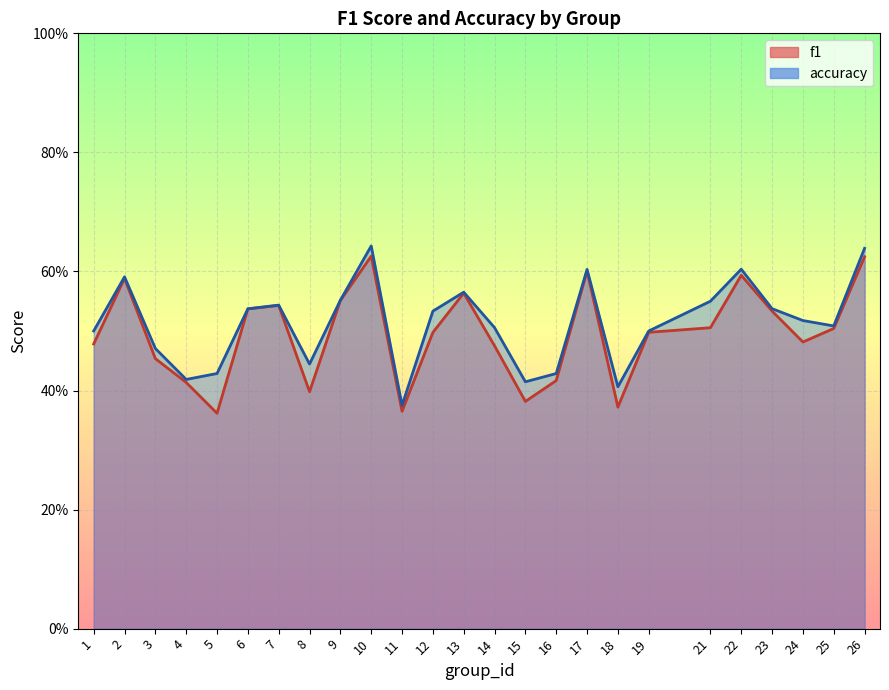

What is the value of the f1 point at the 12th from the left?

0.5